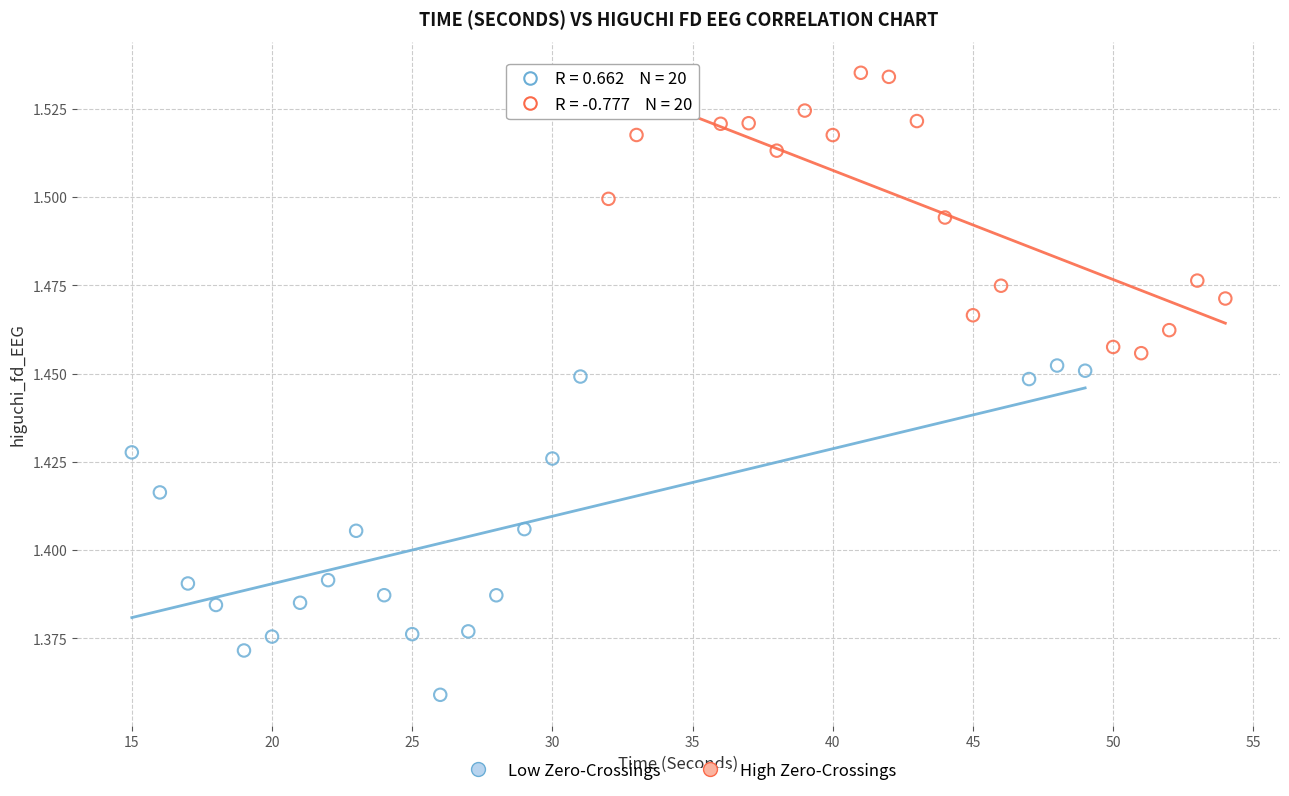

What are all the series names shown in the legend?

Low Zero-Crossings, High Zero-Crossings